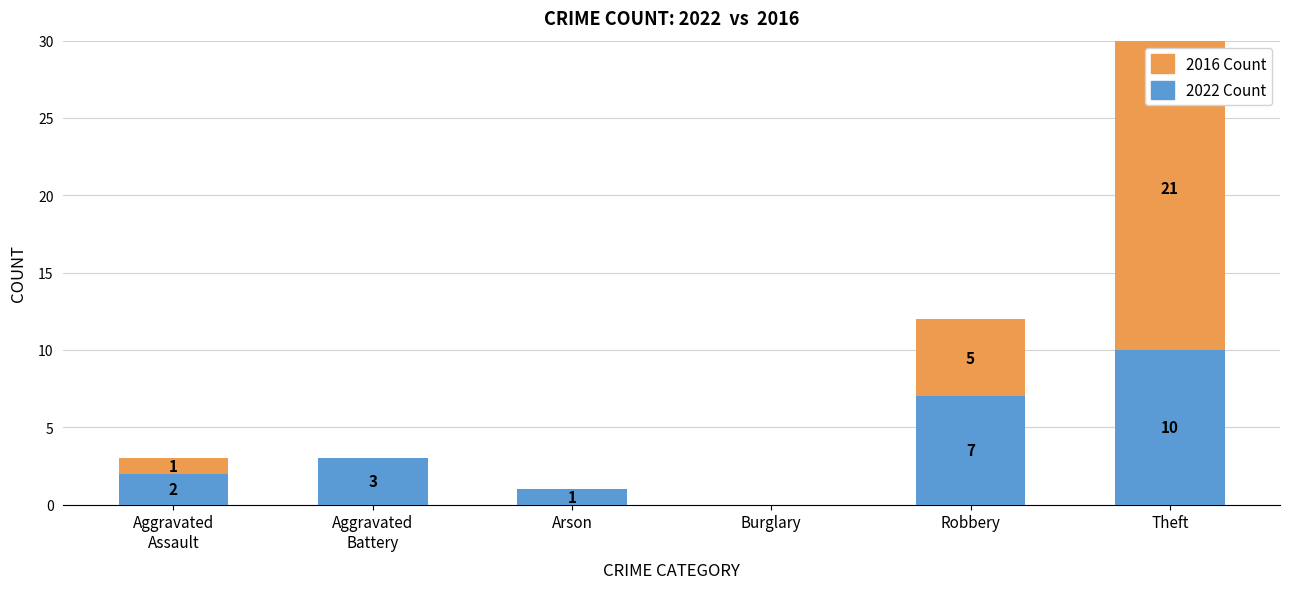

What are all the series names shown in the legend?

2022 Count, 2016 Count